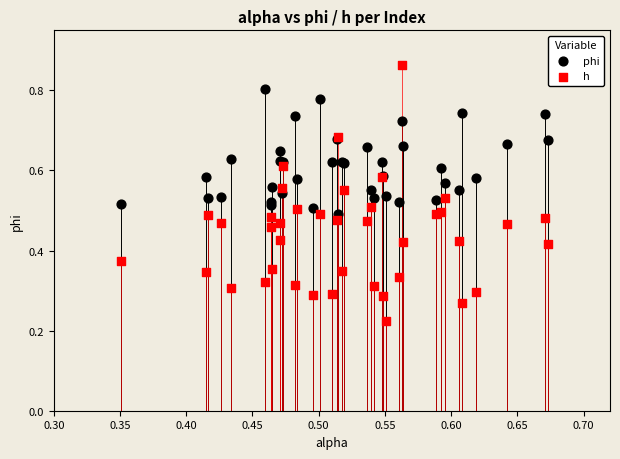

Which series contains the highest Y value?

h